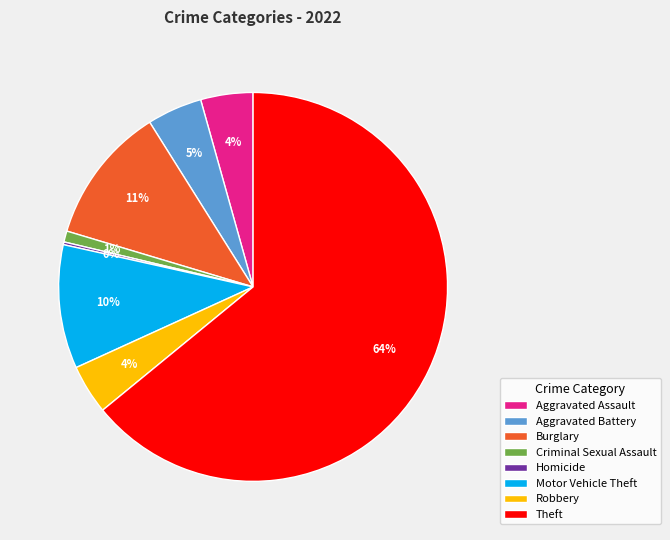

The Criminal Sexual Assault slice represents 1% of the pie. True or false?

True